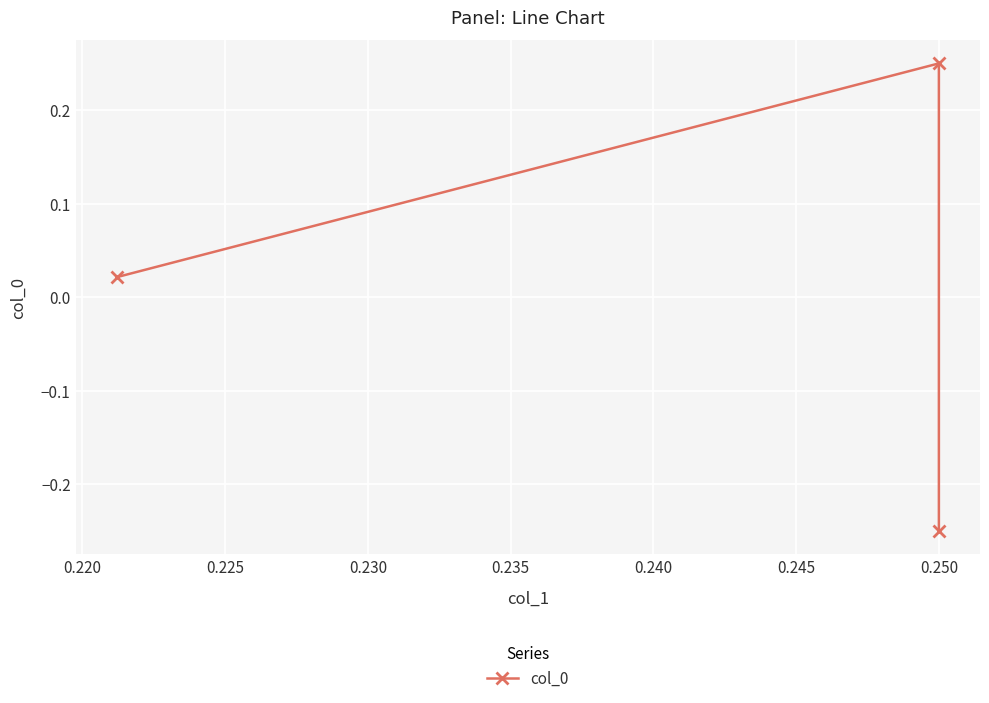

What is the difference between the maximum and minimum values?

0.5